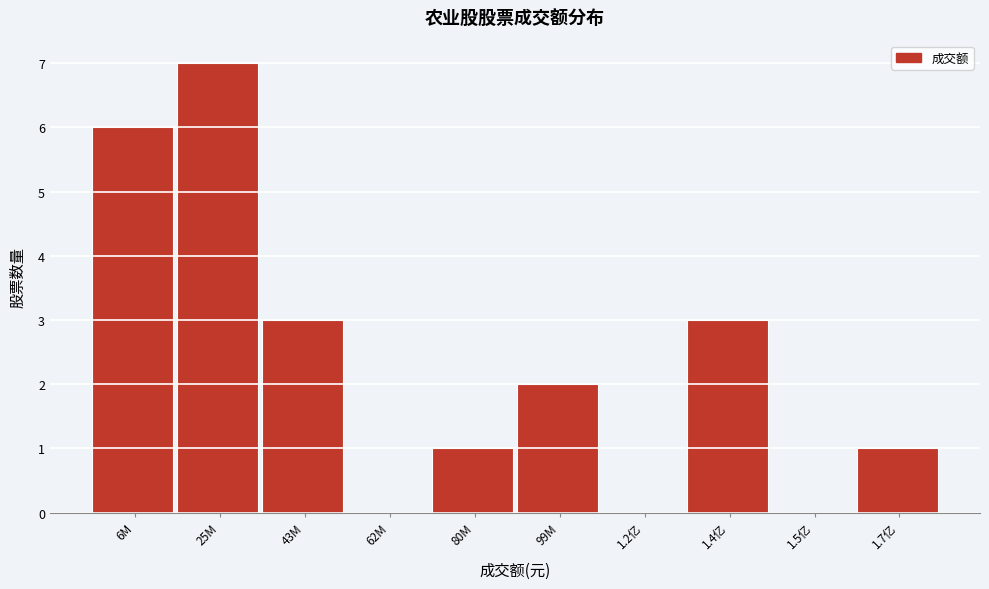

Reading left to right, list all the values displayed in this chart.

6M=6	25M=7	43M=3	62M=0	80M=1	99M=2	1.2亿=0	1.4亿=3	1.5亿=0	1.7亿=1